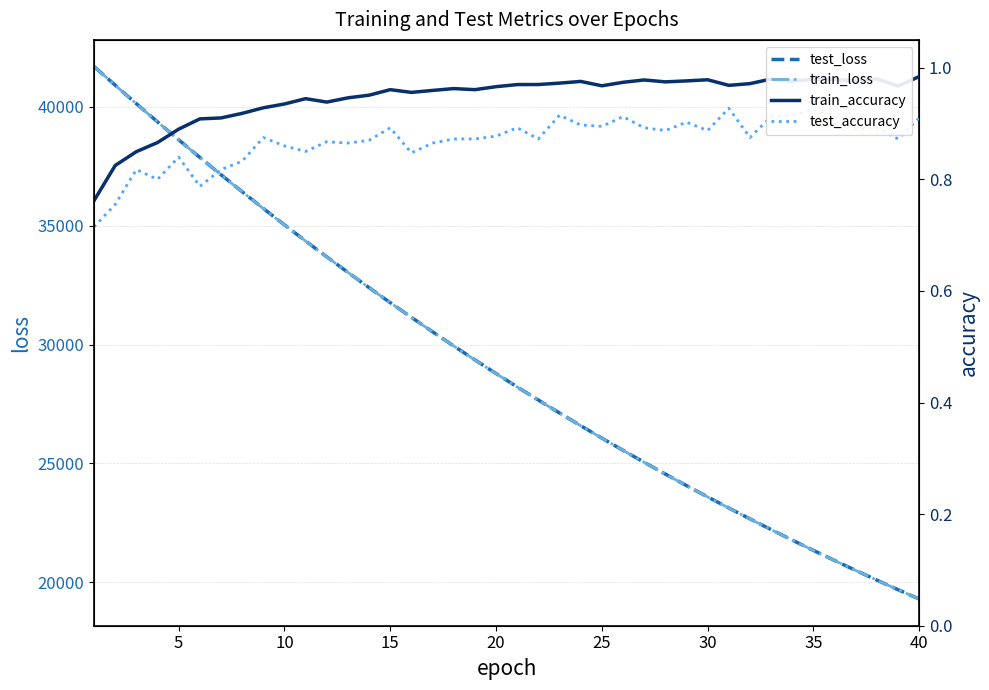

Which series has the largest range (max minus min)?

test_loss